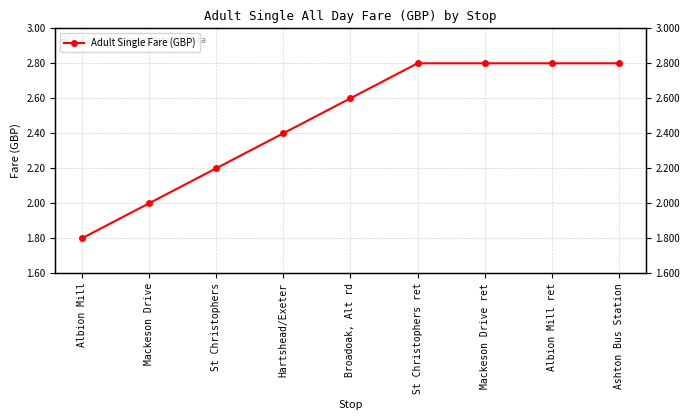

How many lines are shown in the chart?

1